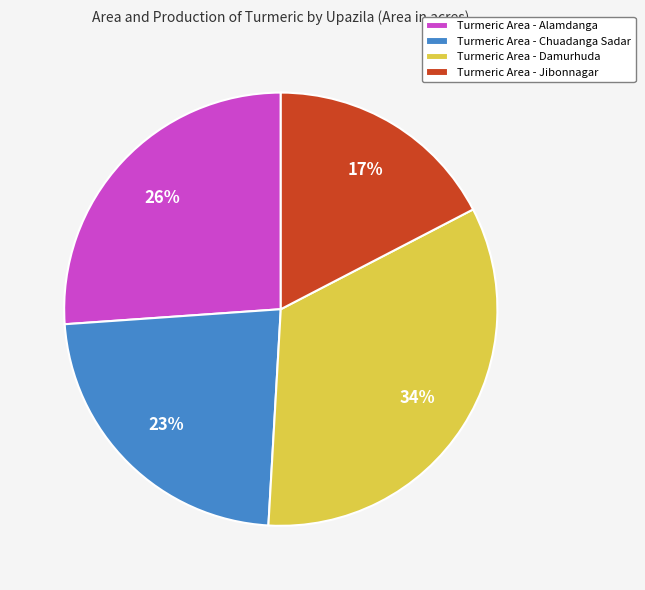

What percentage is the Turmeric Area - Jibonnagar slice, to the nearest percent?

17%